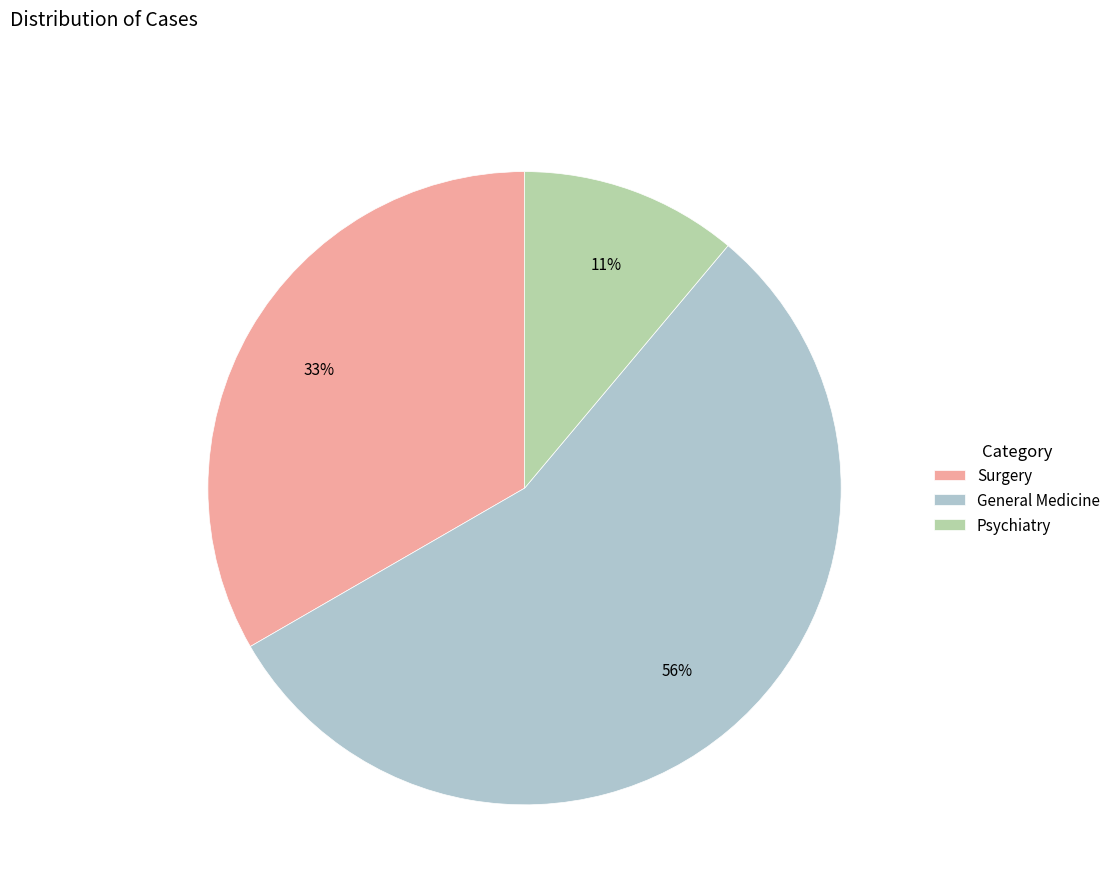

Combined, do Psychiatry and Surgery account for over 50%?

No